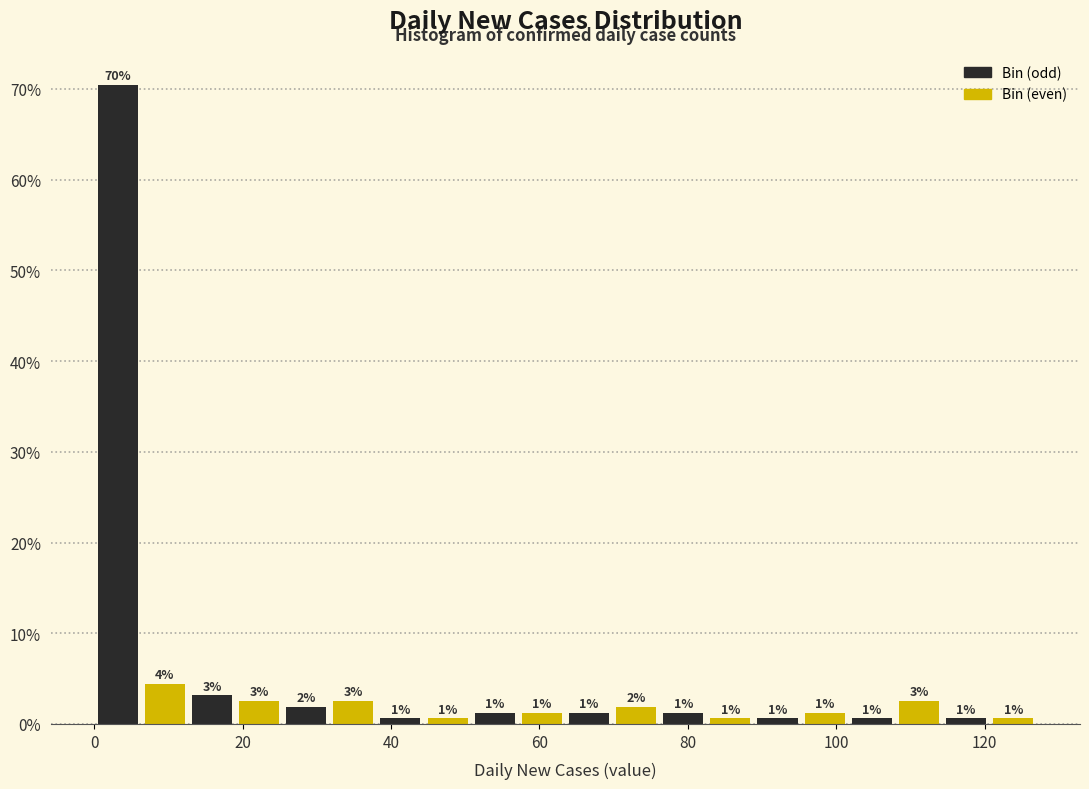

Around what value on the x-axis is the tallest bar? Give the approximate position of its centre, as read against the axis.

4